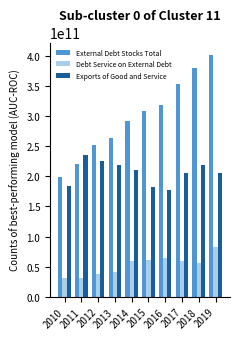

Rank the series by their maximum value, from highest to lowest.

External Debt Stocks Total, Exports of Good and Service, Debt Service on External Debt